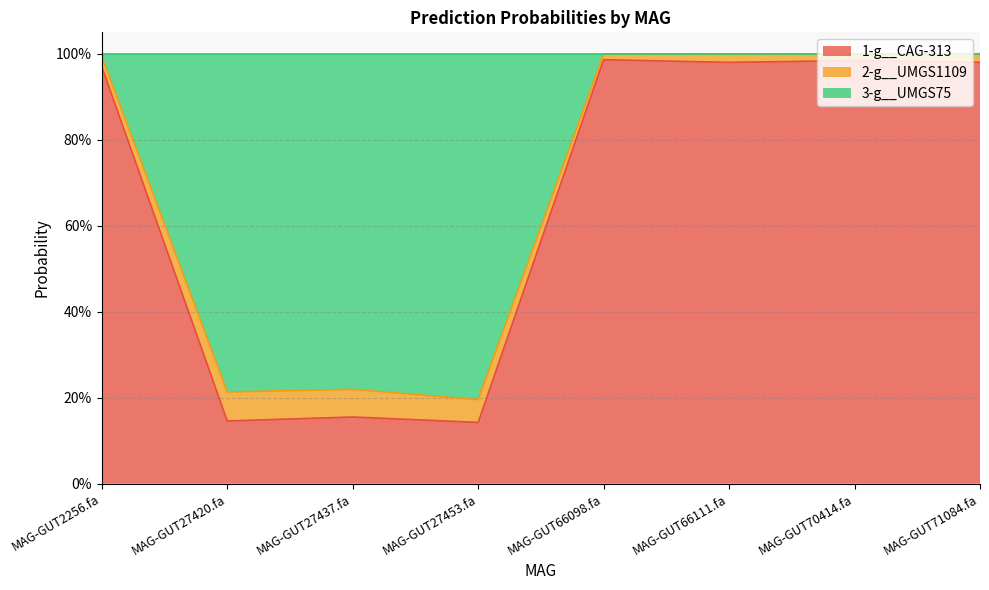

Count the number of categories in the chart.

8